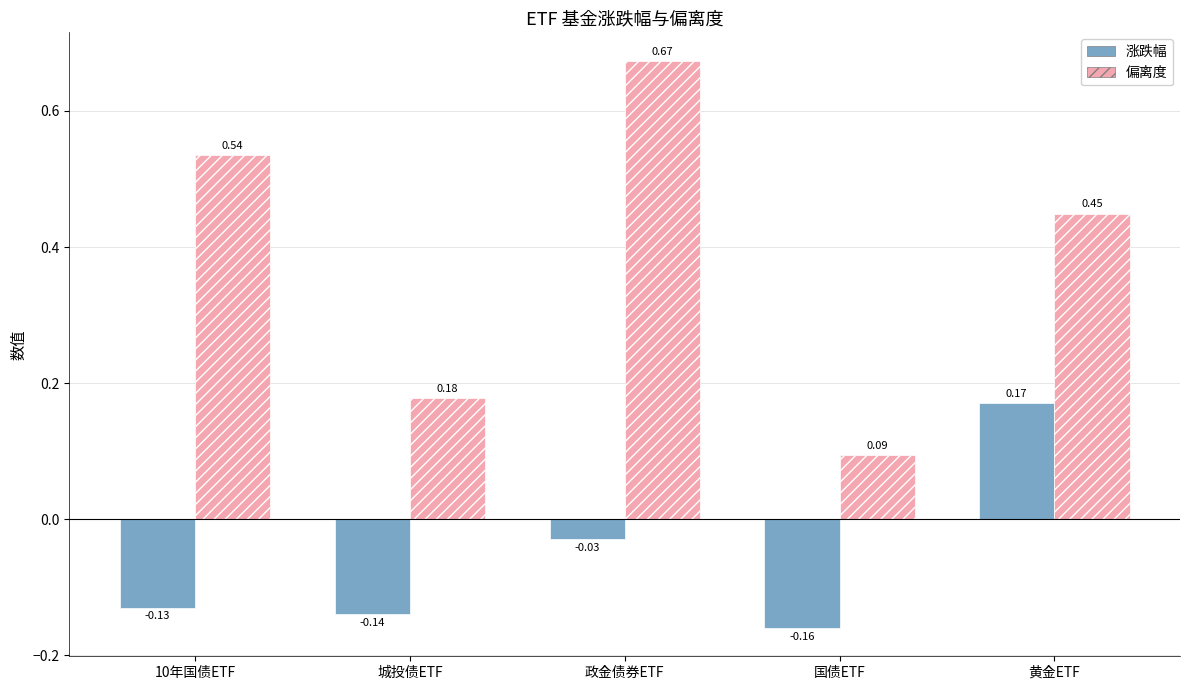

The value of 涨跌幅 at 黄金ETF is 0.1. True or false?

False